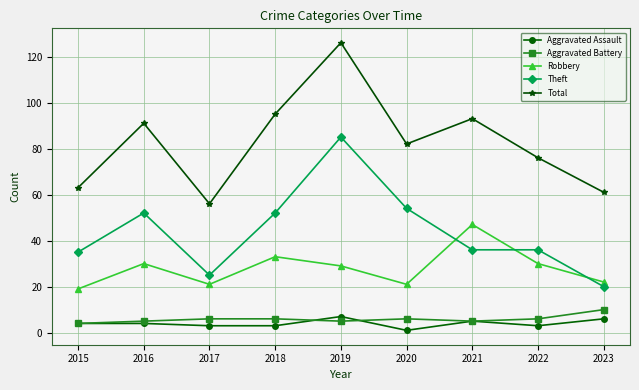

The value of Robbery at 2017 is 37. True or false?

False